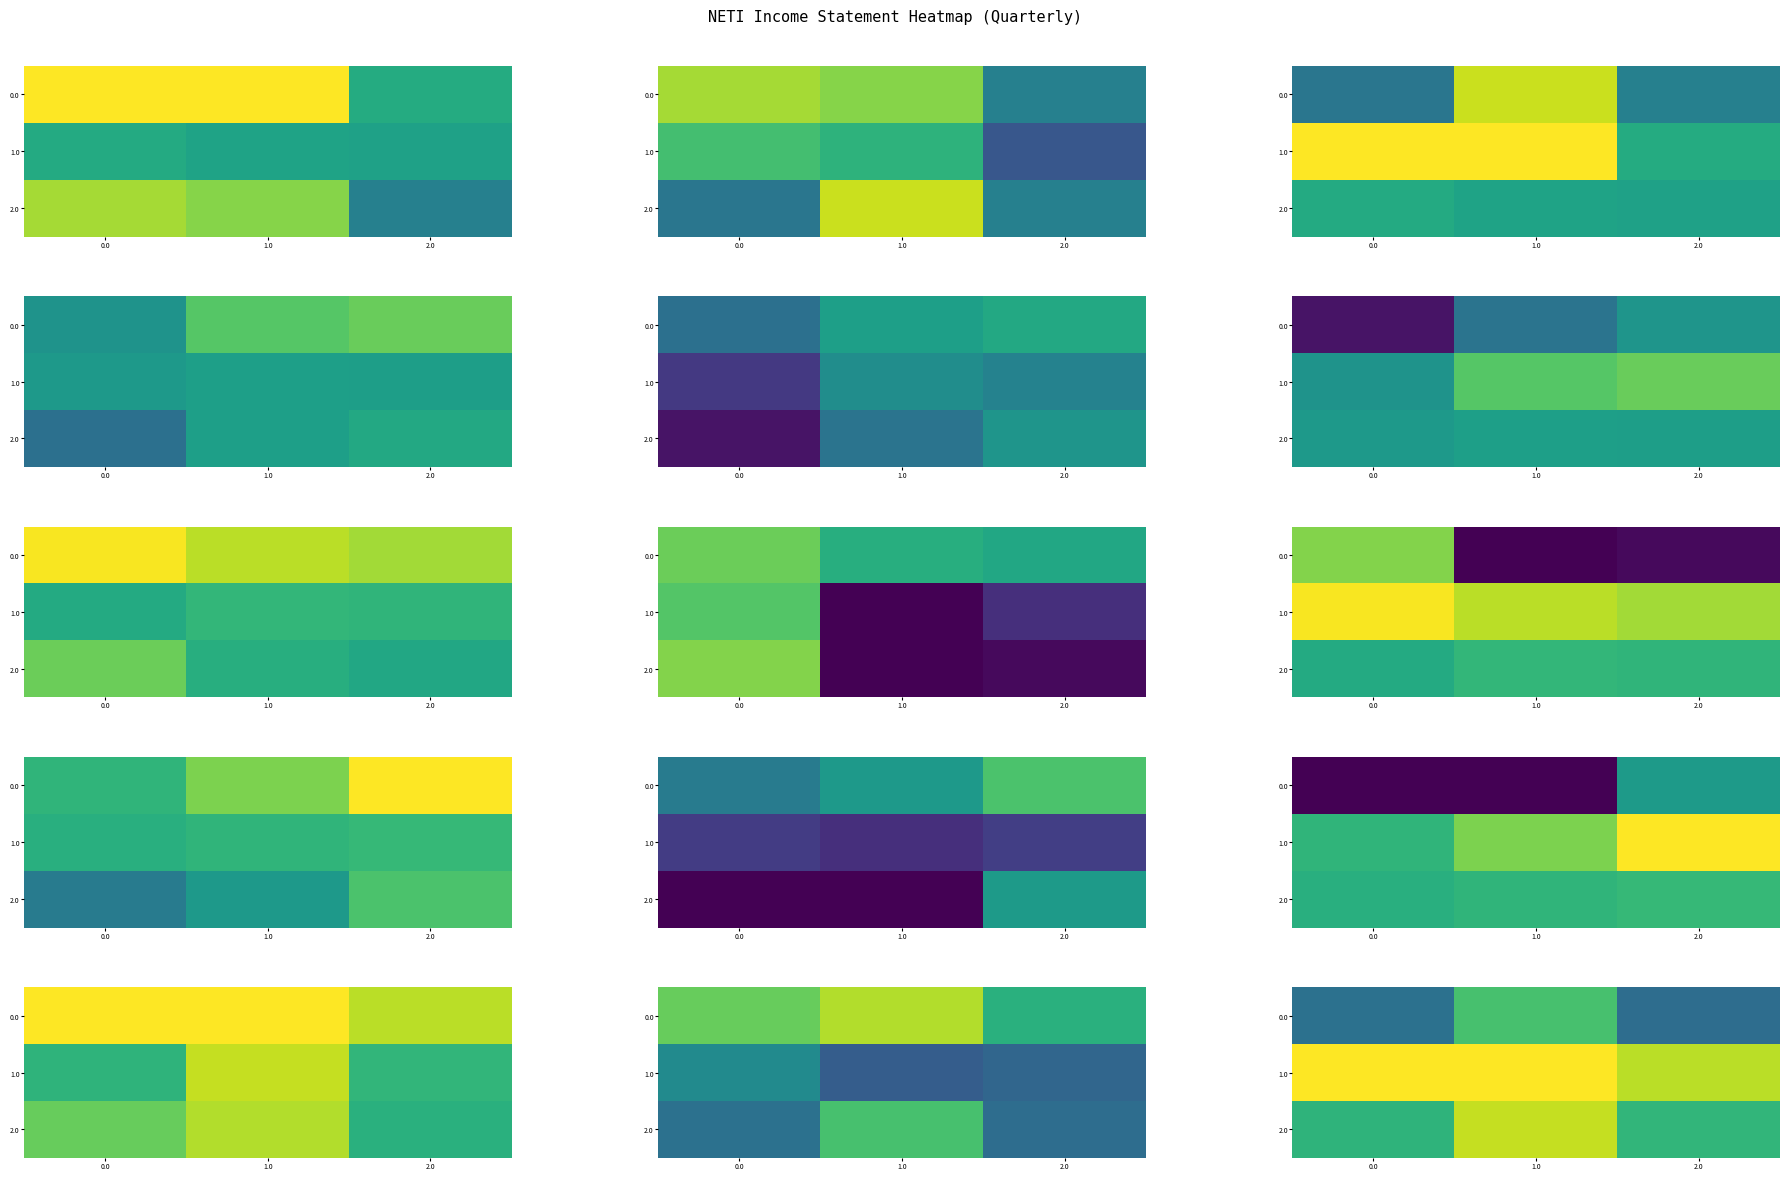

Rank the series by their maximum value, from lowest to highest.

0.0, 2.0, 1.0